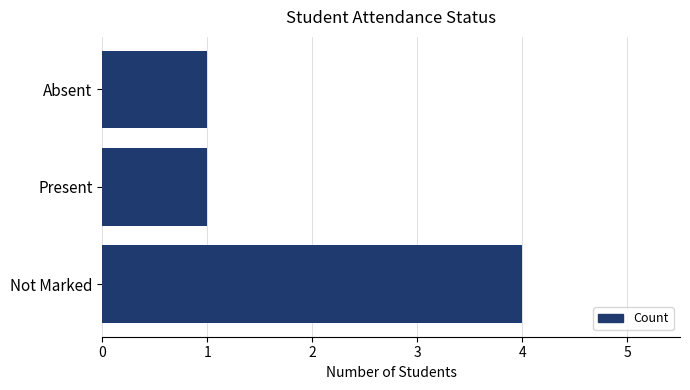

Reading top to bottom, what are all the values shown in this chart?

Absent=1	Present=1	Not Marked=4